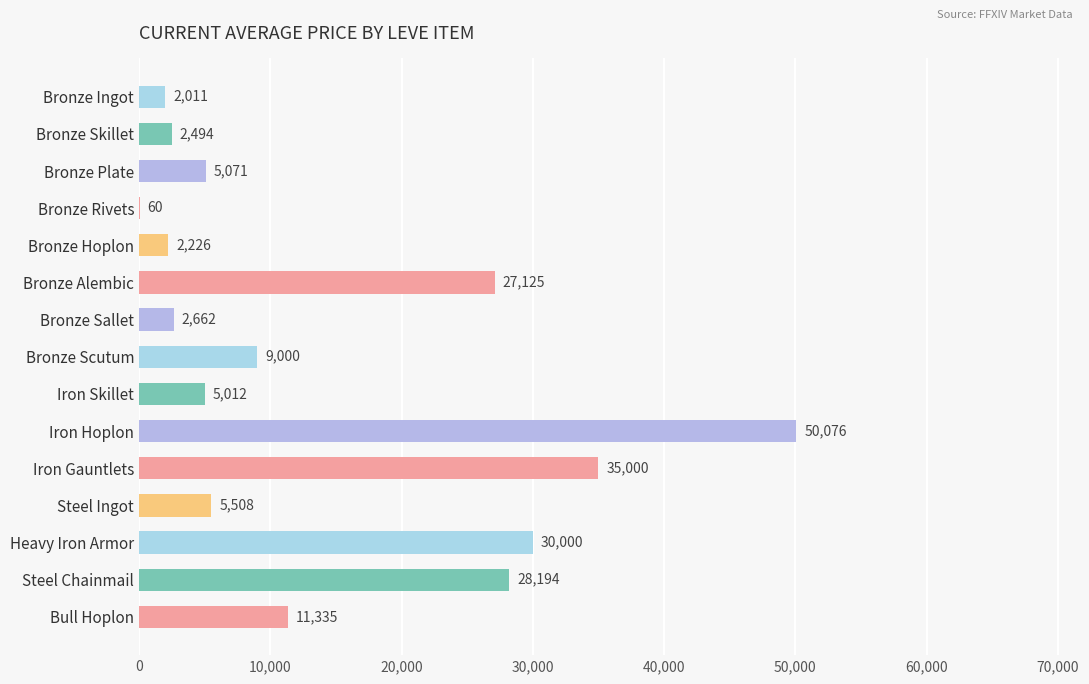

What value does the data have at Iron Gauntlets?

35000.0